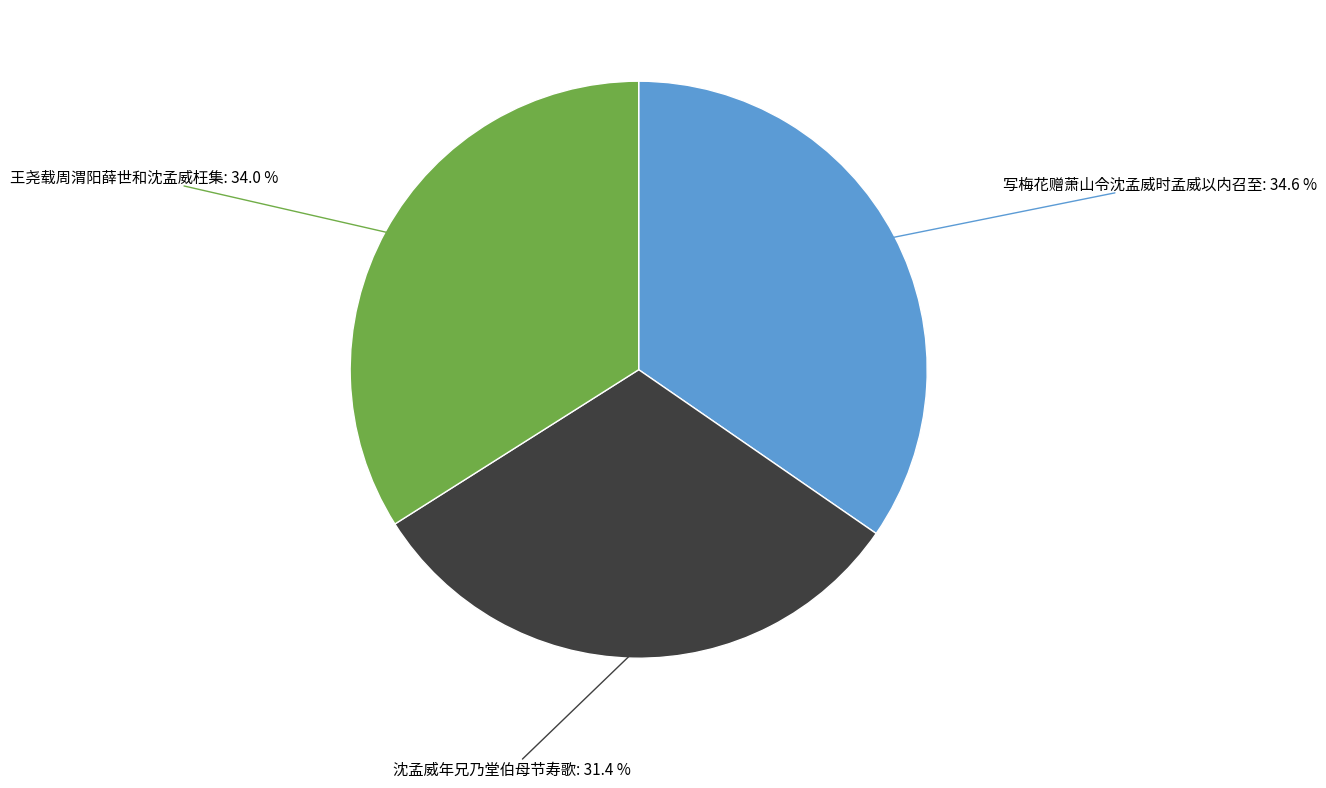

To the nearest percent, what percentage of the pie is 写梅花赠萧山令沈孟威时孟威以内召至?

35%